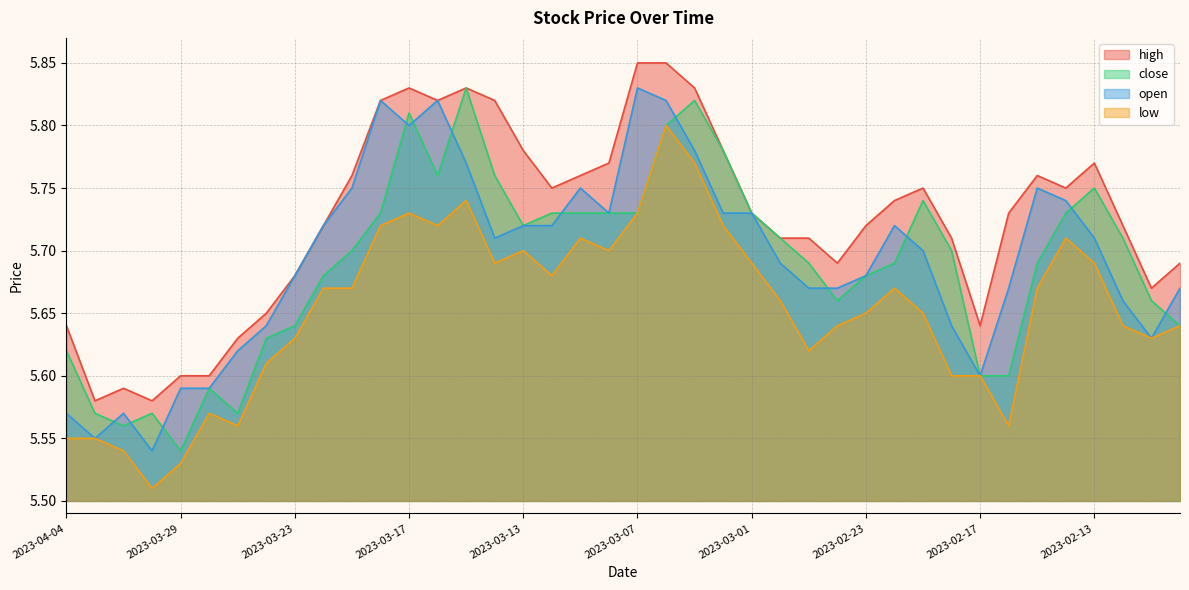

True or false: open has more than 1 points higher than both neighbors.

True